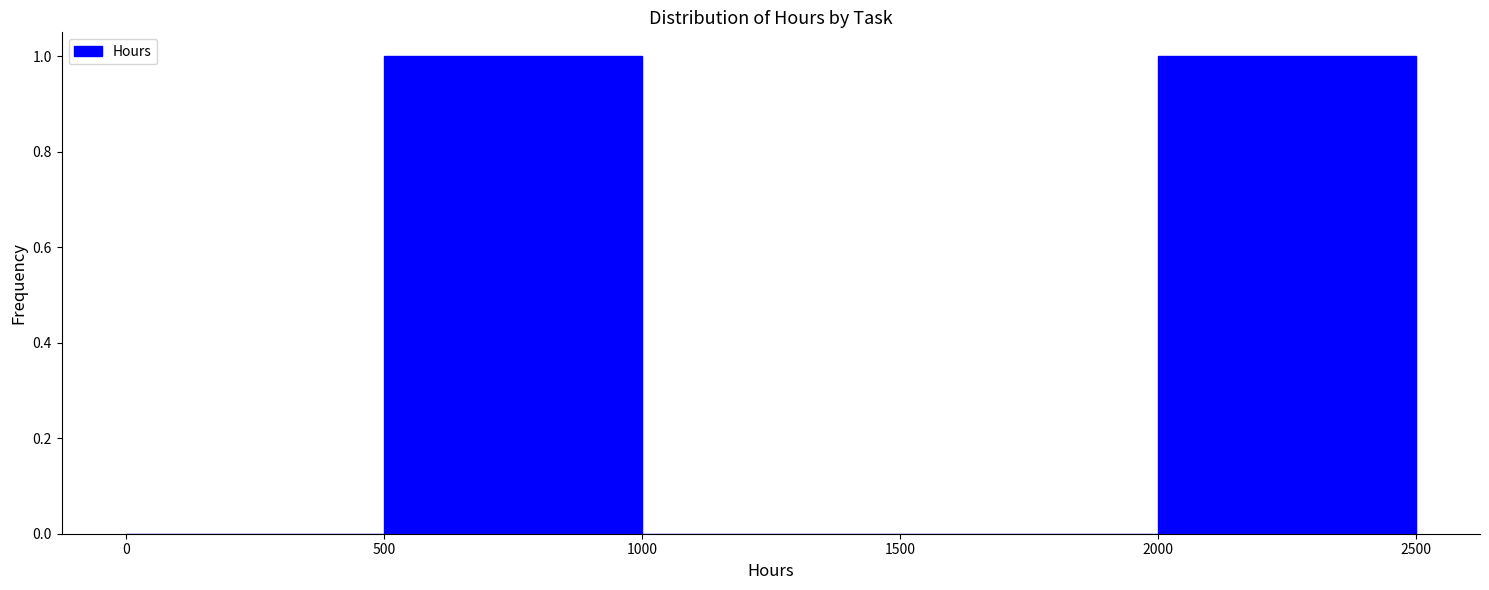

Reading left to right, list every bar in this chart as the range it spans on the x-axis followed by its height. The values are not printed on the chart, so give them approximately, as read against the axis.

0 to 500: 0
500 to 1000: 1
1000 to 1500: 0
1500 to 2000: 0
2000 to 2500: 1